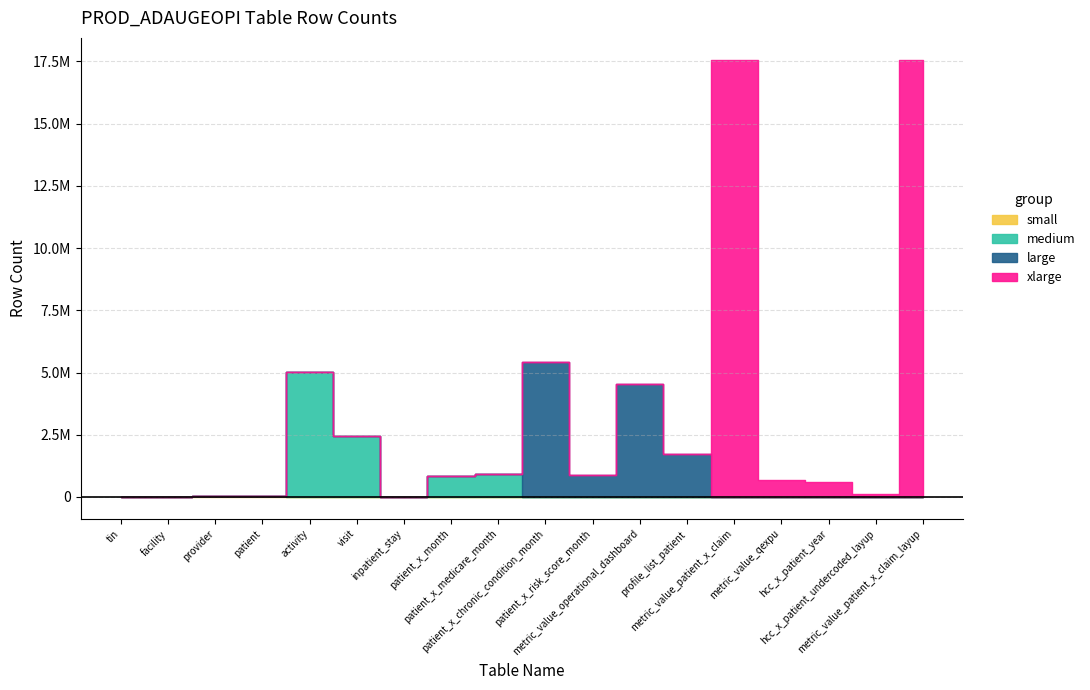

Rank the categories by value from highest to lowest.

metric_value_patient_x_claim, metric_value_patient_x_claim_layup, patient_x_chronic_condition_month, activity, metric_value_operational_dashboard, visit, profile_list_patient, patient_x_medicare_month, patient_x_risk_score_month, patient_x_month, metric_value_qexpu, hcc_x_patient_year, hcc_x_patient_undercoded_layup, provider, patient, facility, inpatient_stay, tin